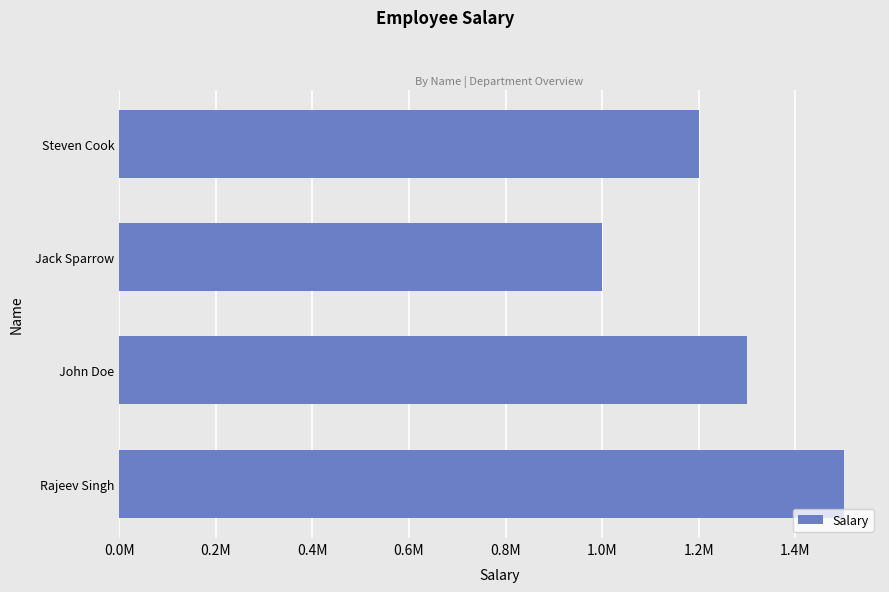

Count the values in the range 1200000 to 1500000.

3